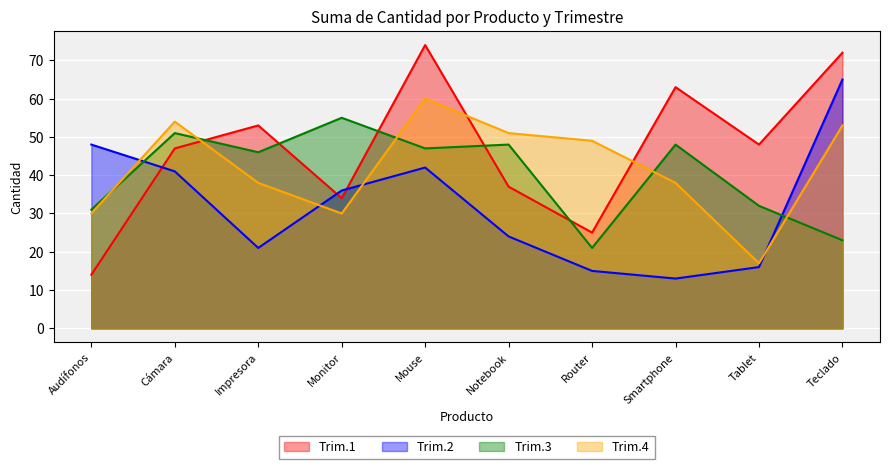

What is the value of the Trim.4 point at the 8th from the left?

38